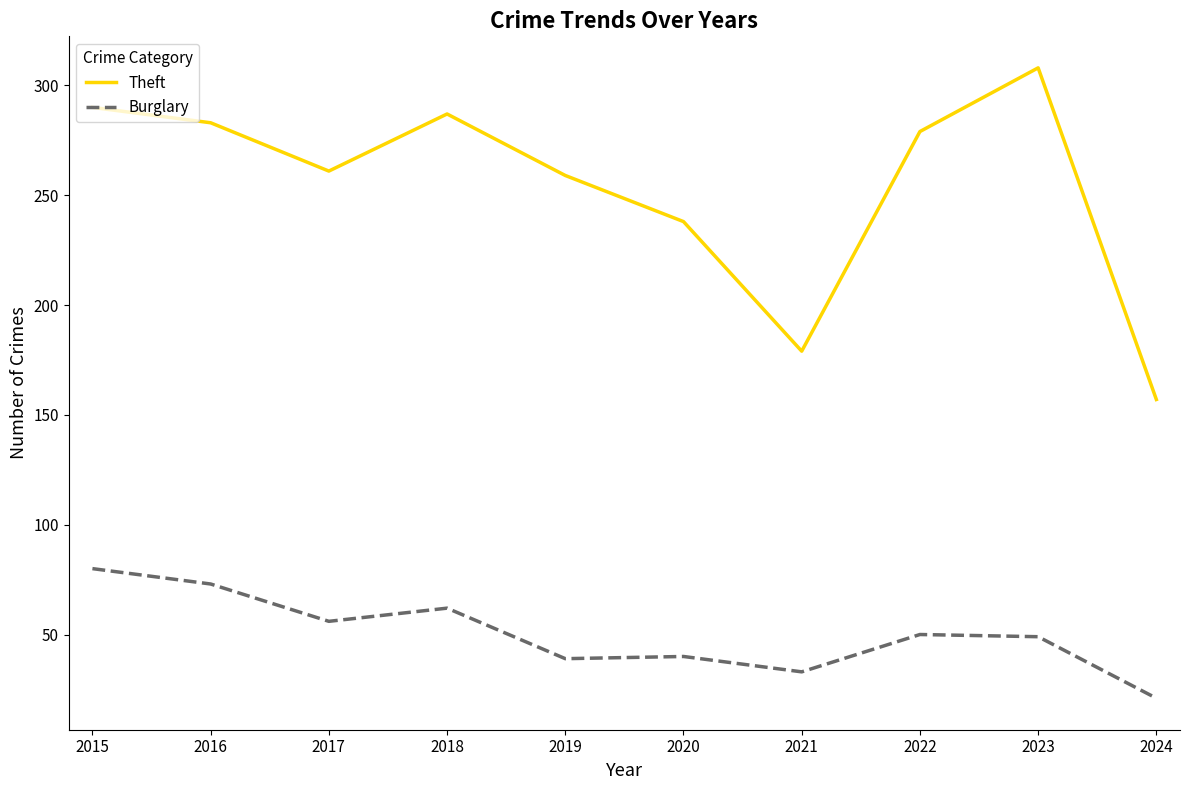

At which label does Theft reach its peak?

2023